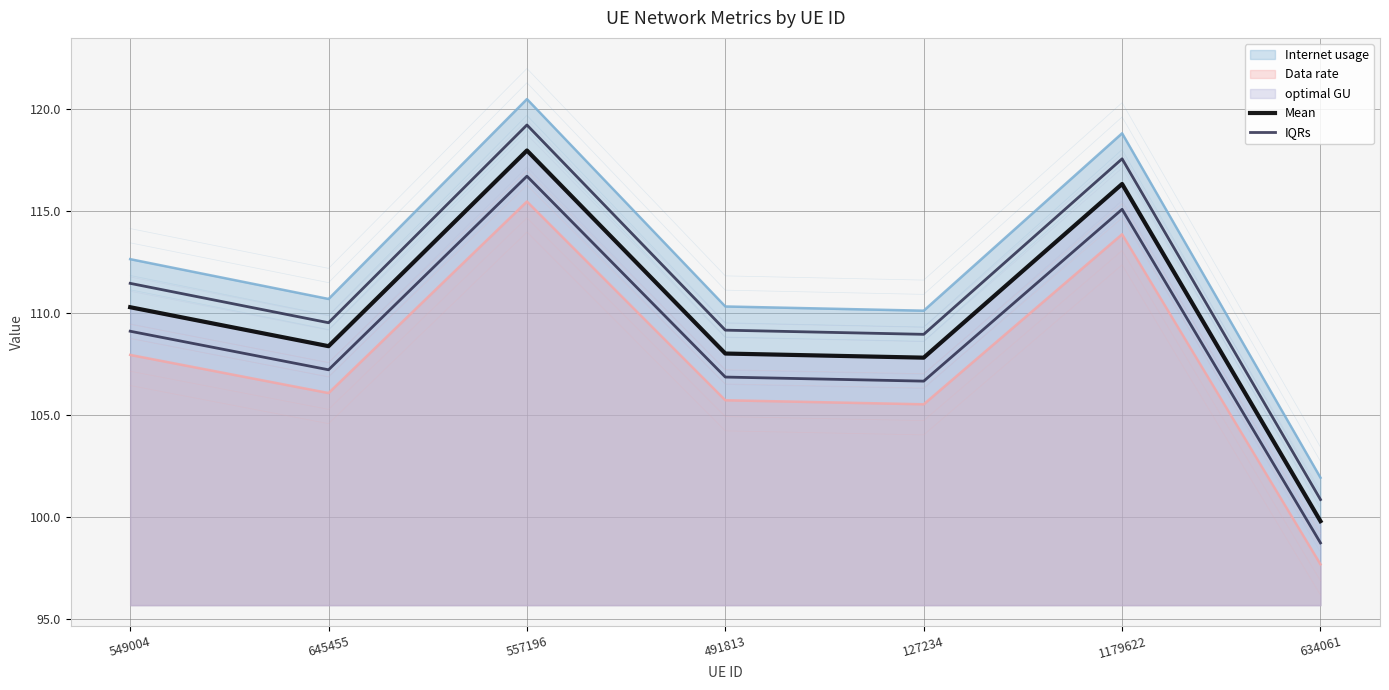

What position from the right is 1179622?

2